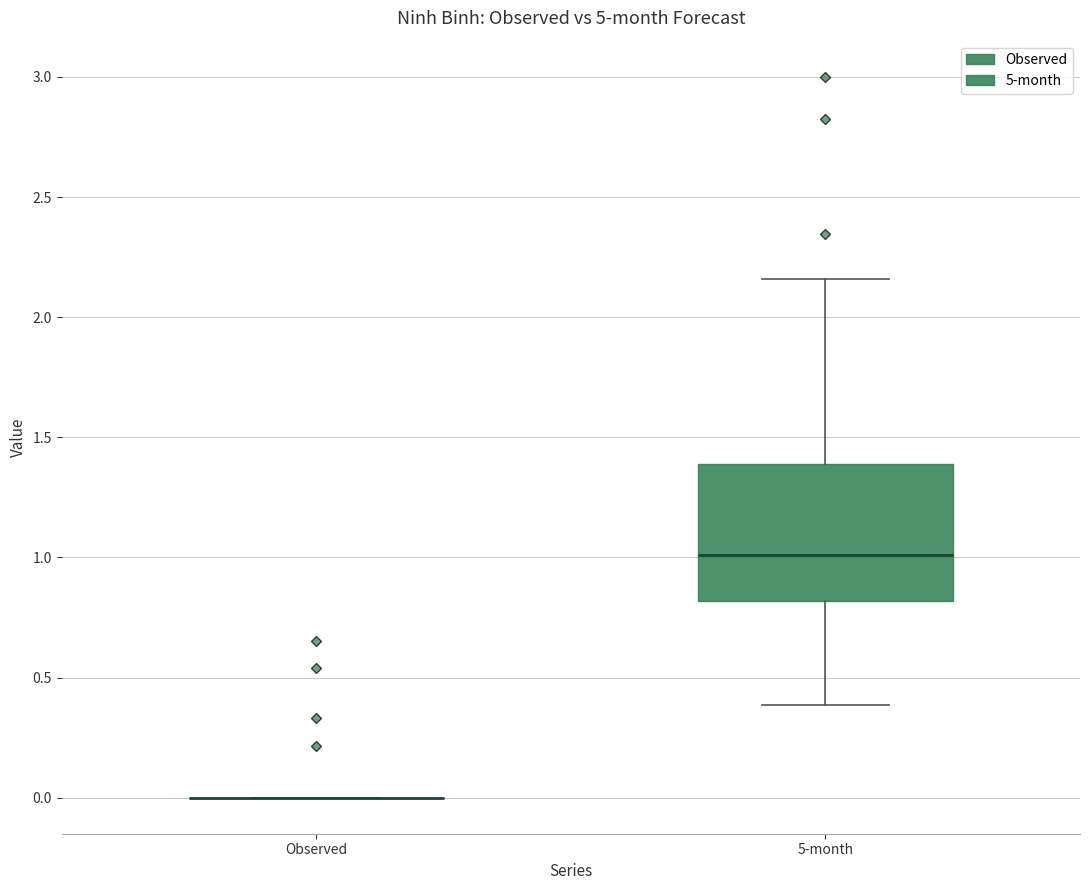

Reading left to right, transcribe this box plot: for each box, give where its median line is, the range the box spans, and where its two whiskers end, as read against the y-axis. The values are not printed on the chart, so give them approximately, as read against the axis.

Observed: box collapsed to a line at 0.00, whiskers 0.00 to 0.00
5-month: median 1.00, box 0.80 to 1.40, whiskers 0.40 to 2.15